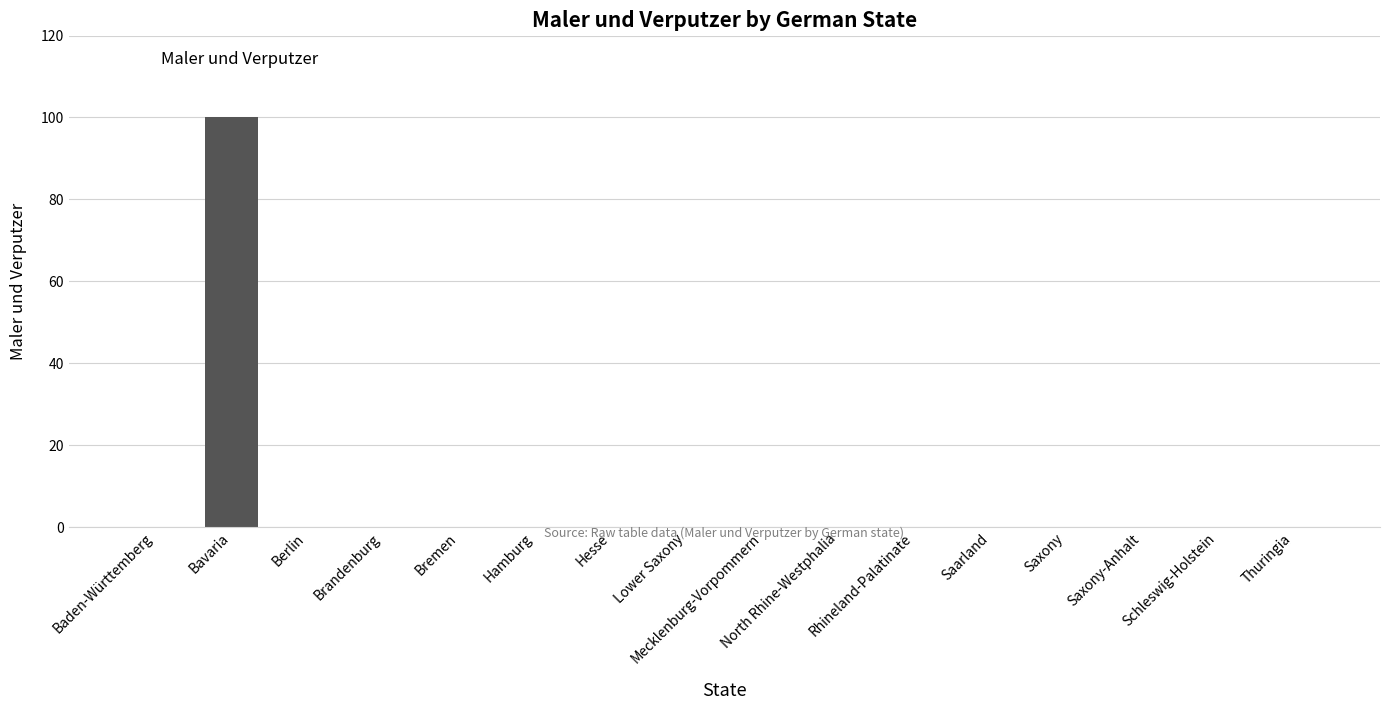

What is the sum of all values?

100